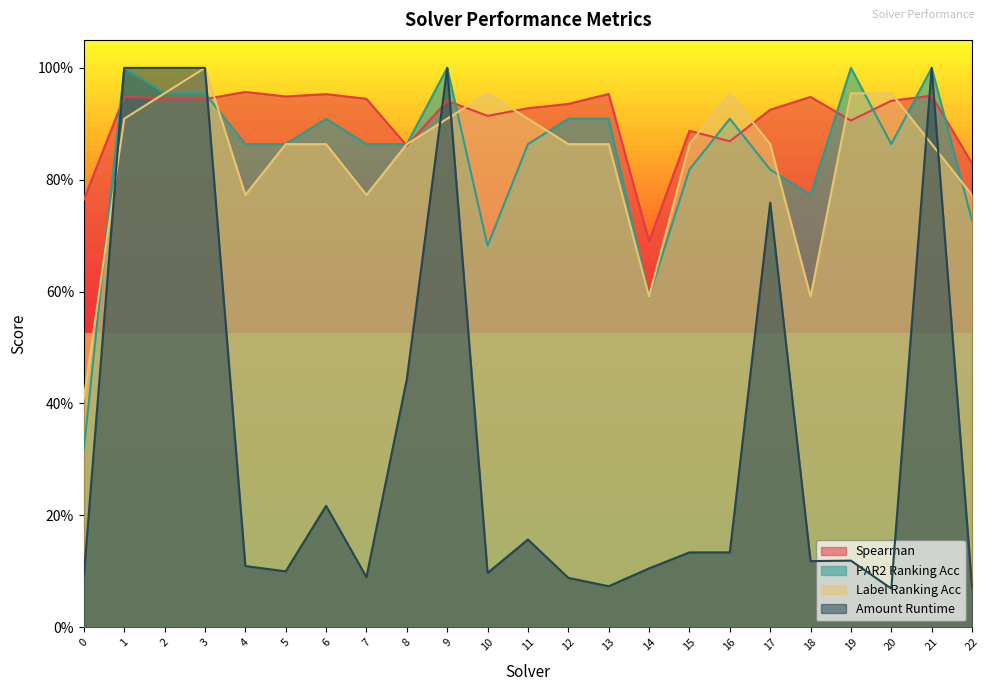

The value of label_ranking_acc at 12 is 1.5. True or false?

False